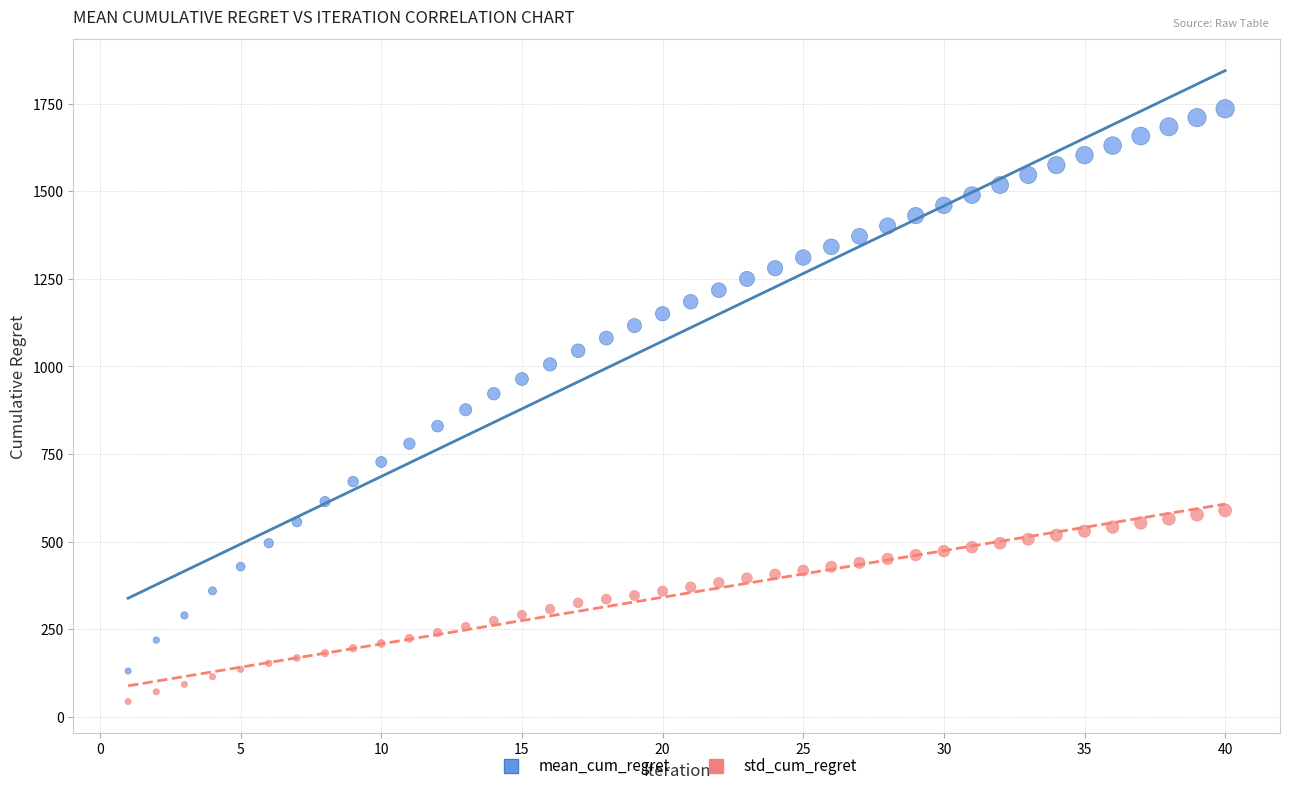

Which series has the widest spread of Y values?

mean_cum_regret